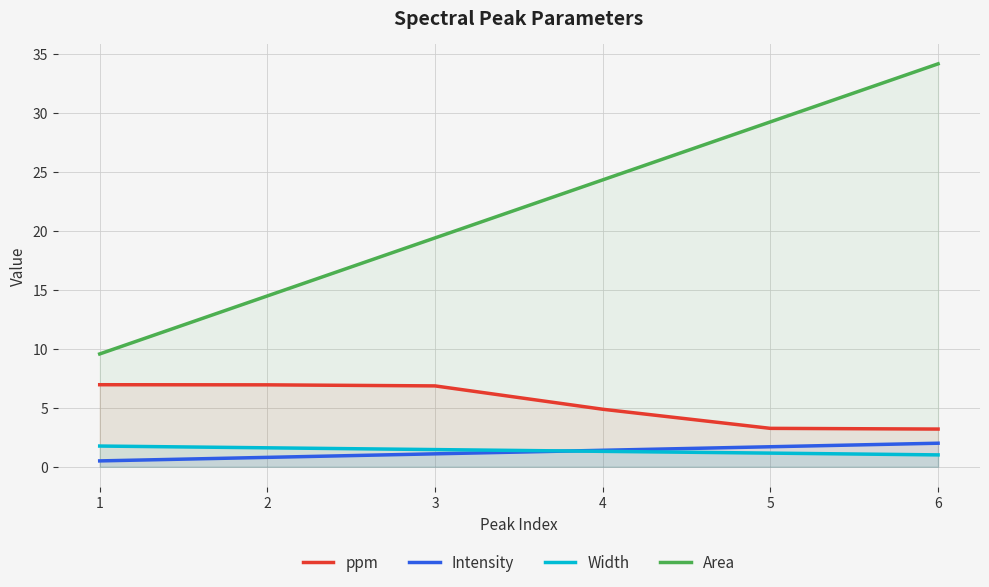

What is the difference between the highest and lowest values at 4?

23.0